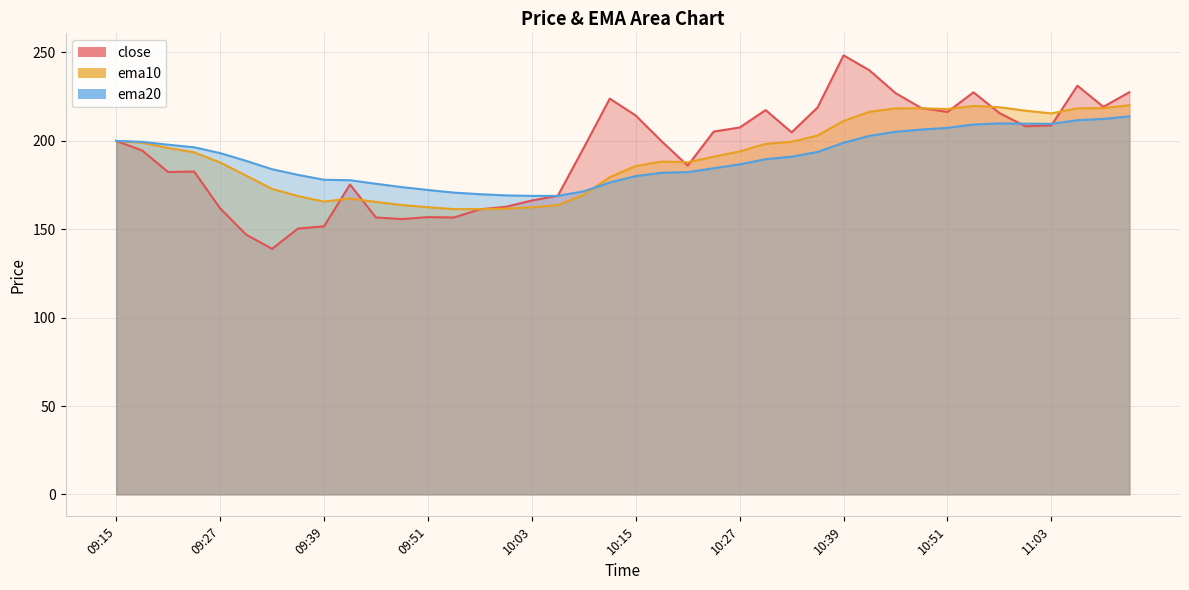

Which series has the widest spread of values?

close